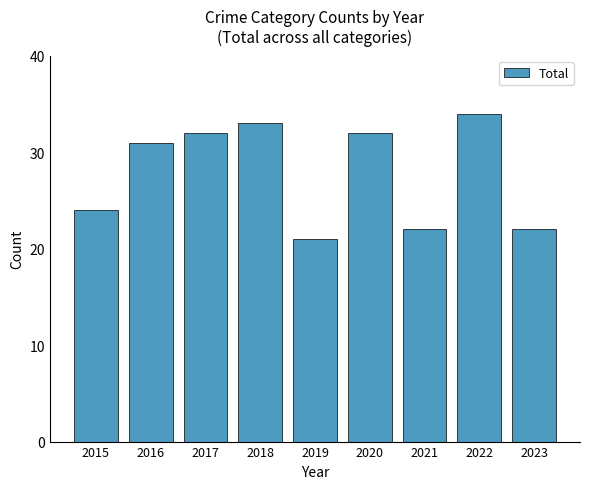

Reading left to right, what are all the values shown in this chart?

2015=24	2016=31	2017=32	2018=33	2019=21	2020=32	2021=22	2022=34	2023=22